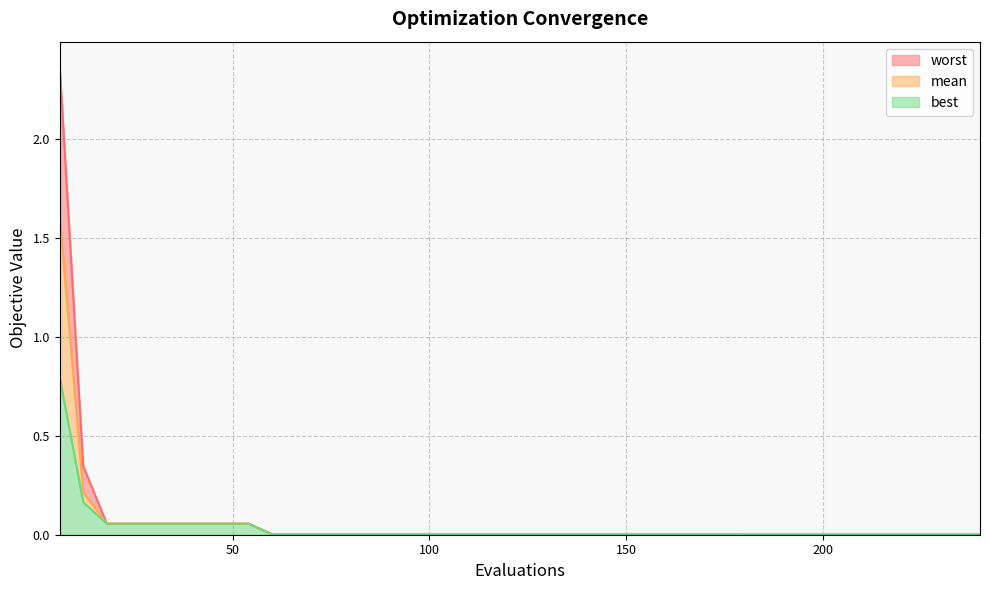

The value of worst at 96 is 0.0. True or false?

True